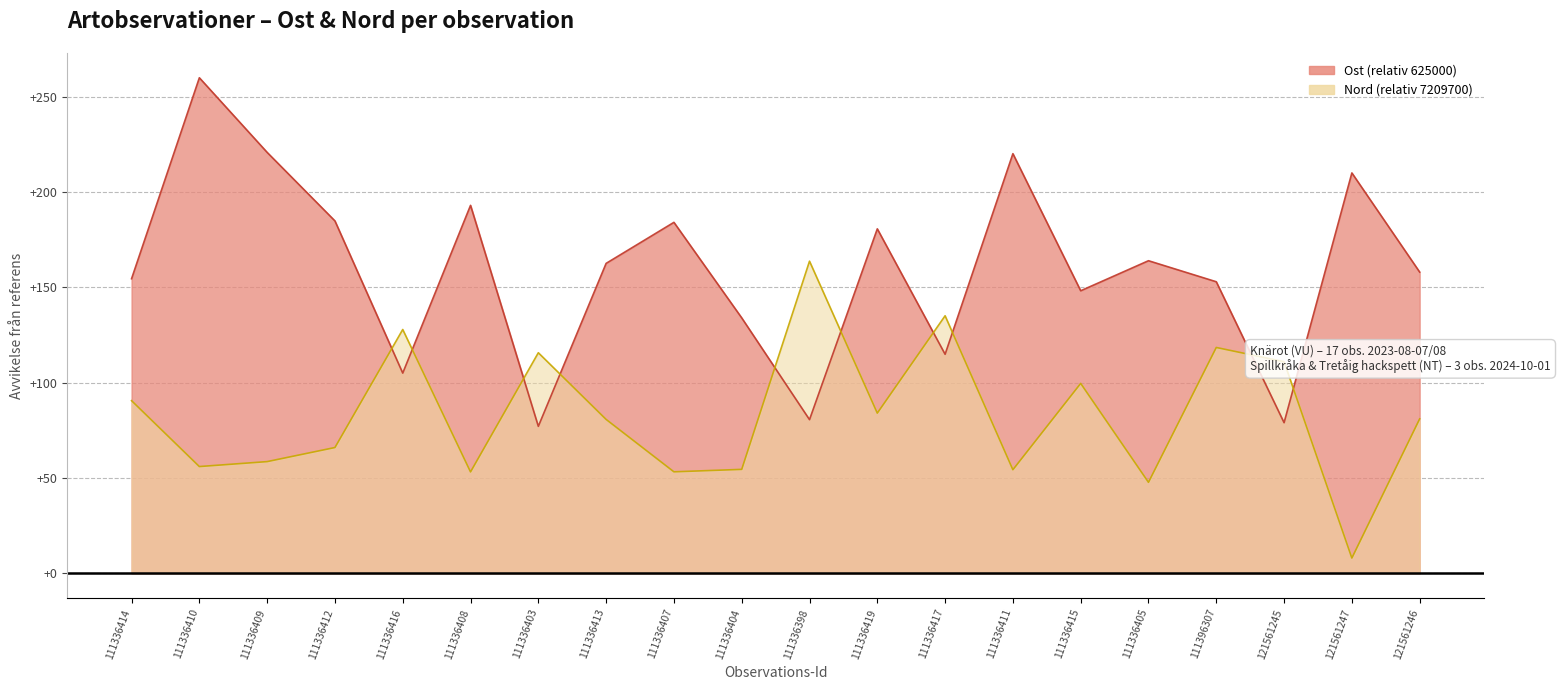

What is the label of the 4th point from the right?

111396307